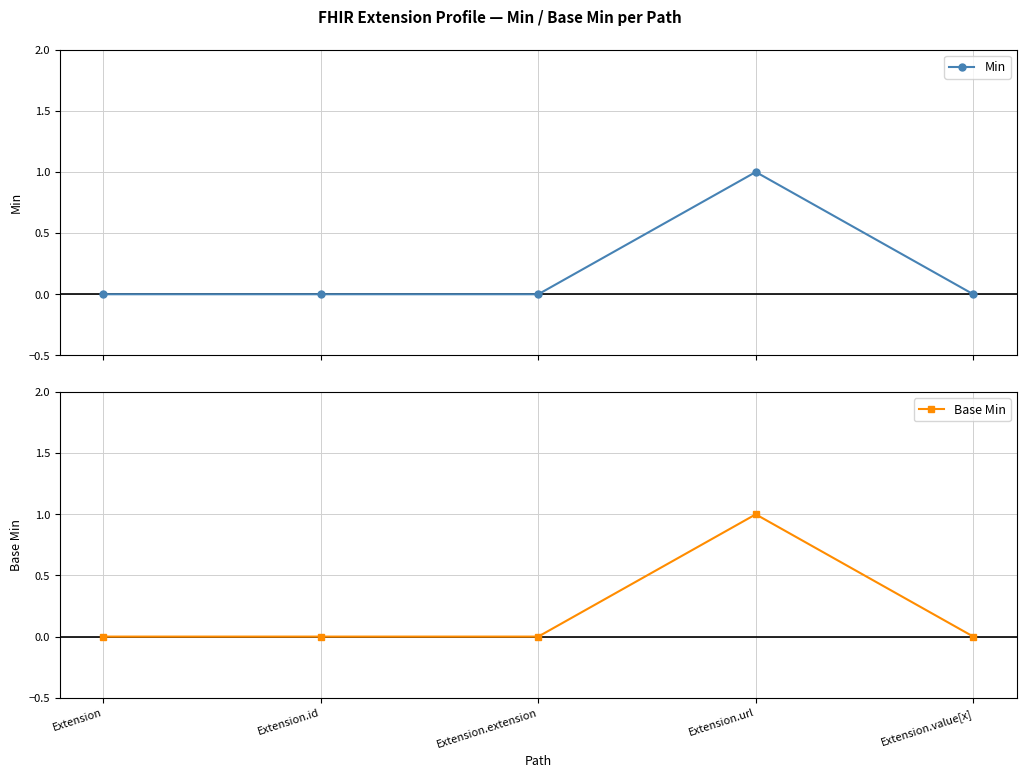

Which series changed the most between Extension and Extension.extension?

Min